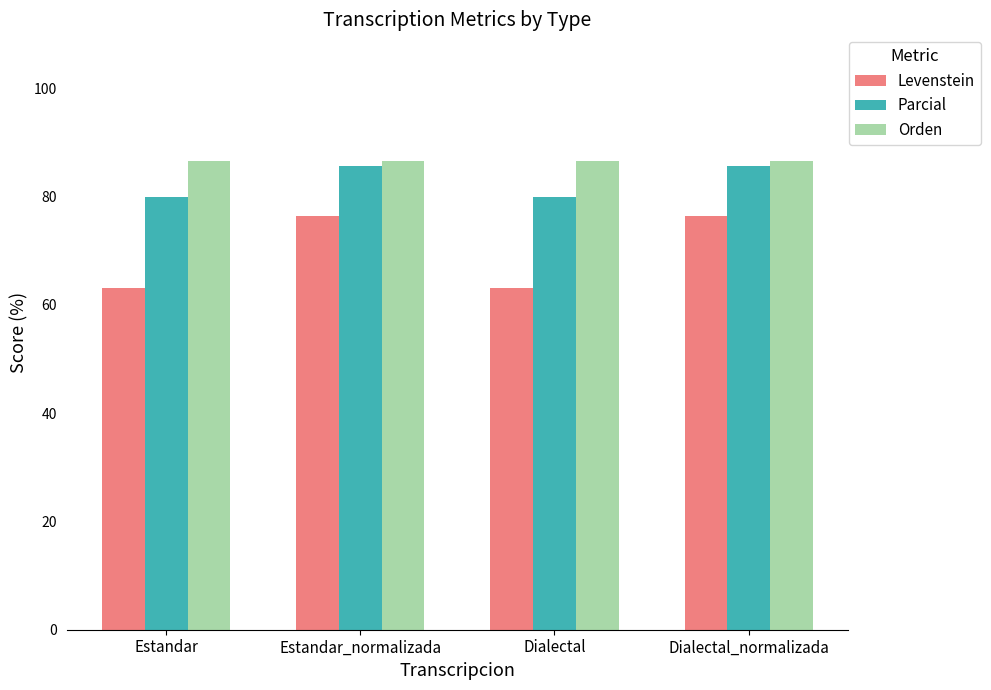

Which series has the largest total across all categories?

Orden